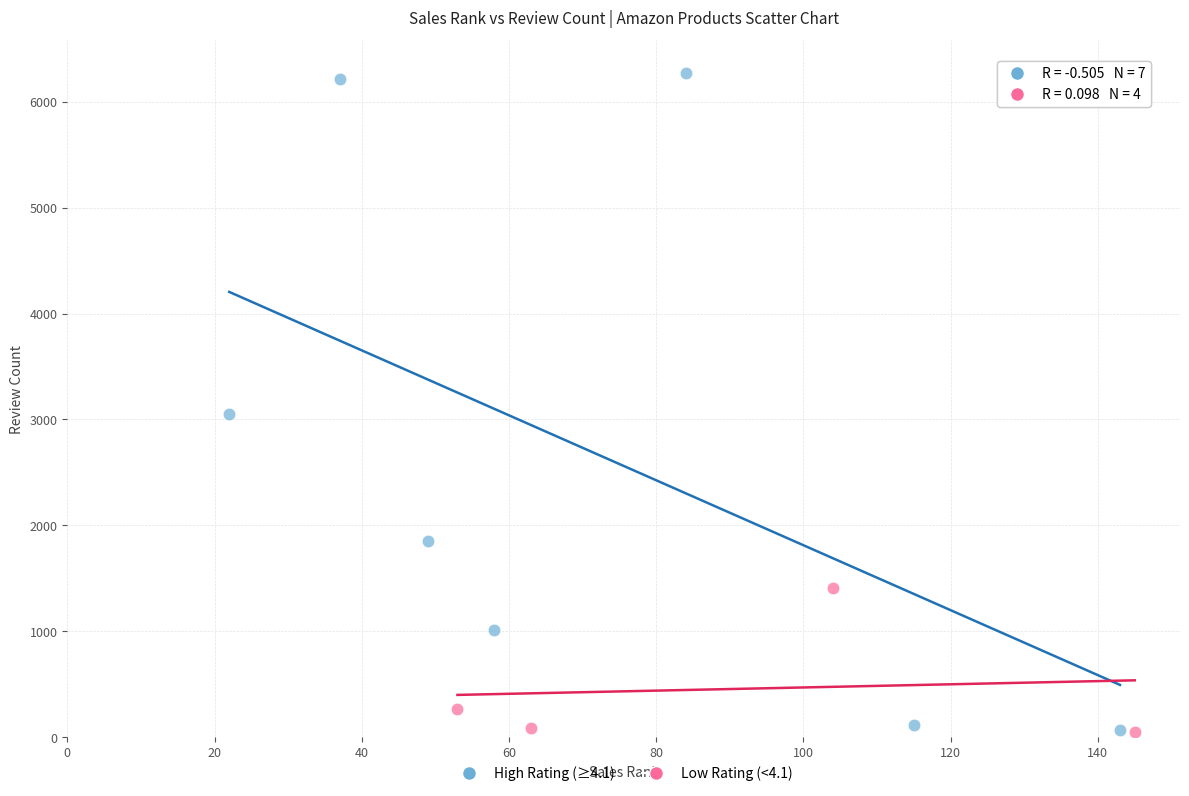

Which series has the largest Y range (max minus min)?

High Rating (≥4.1)